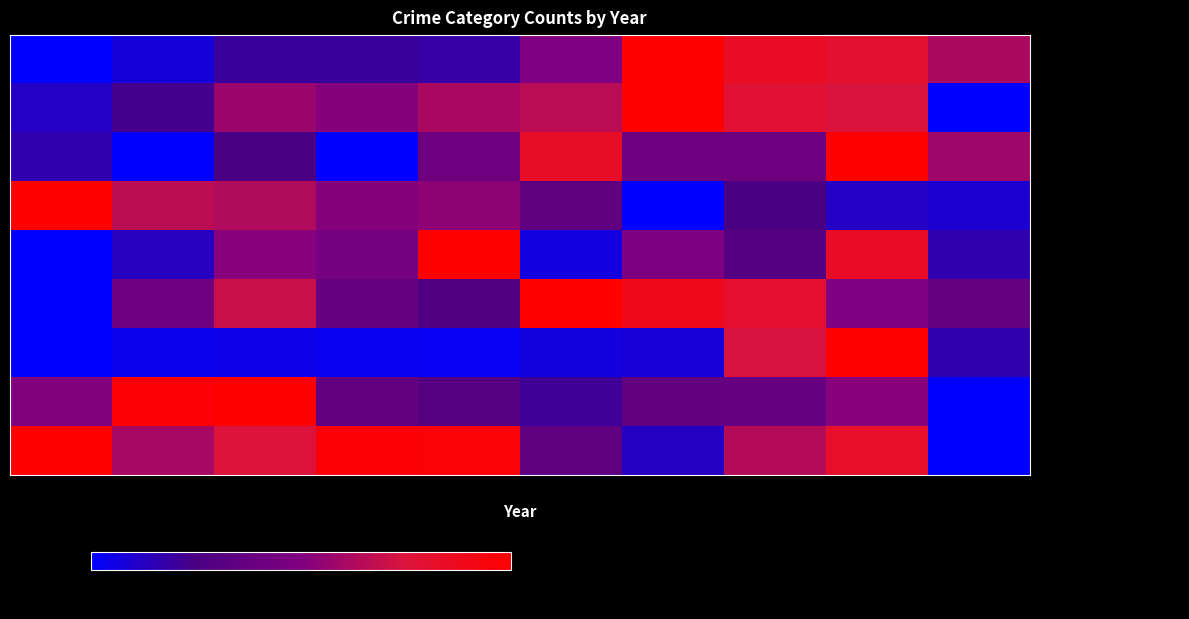

Count the number of data series in this chart.

9